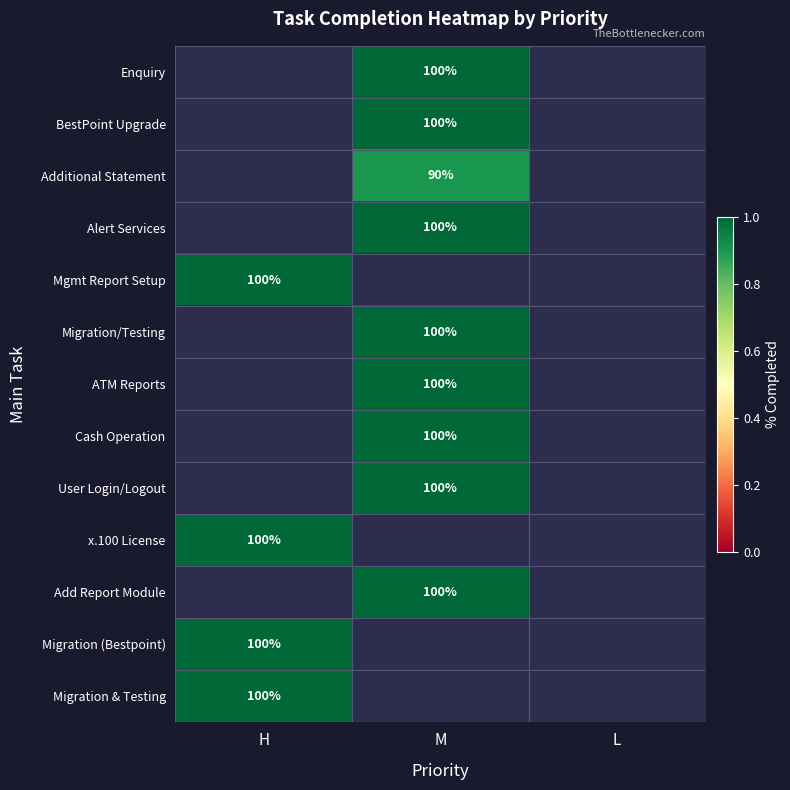

Is it true that Migration (Bestpoint) equals 100 at H?

True